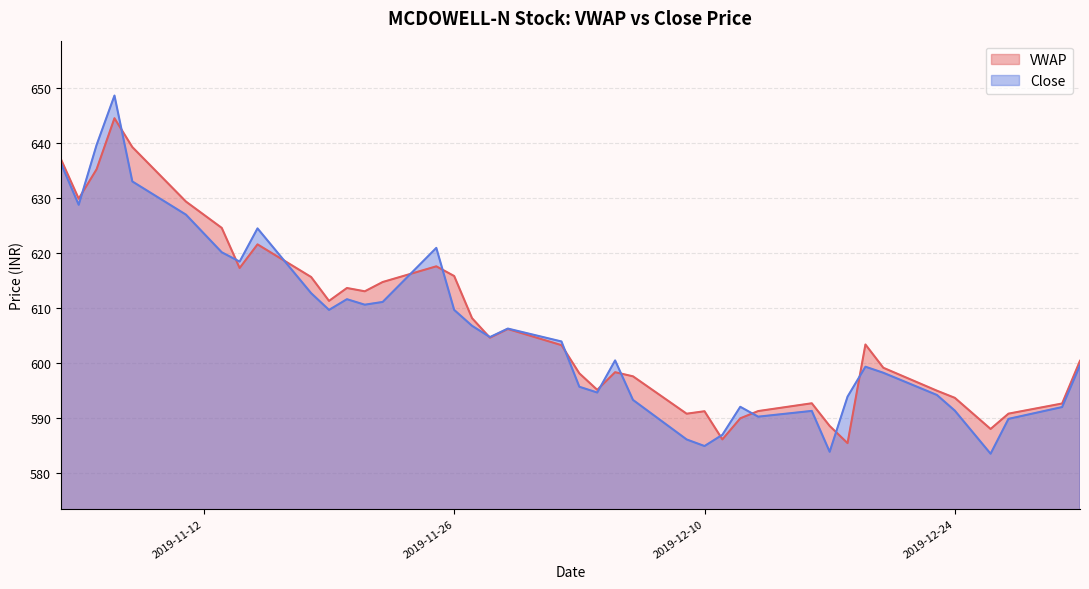

How many data points in Close are above 603?

20